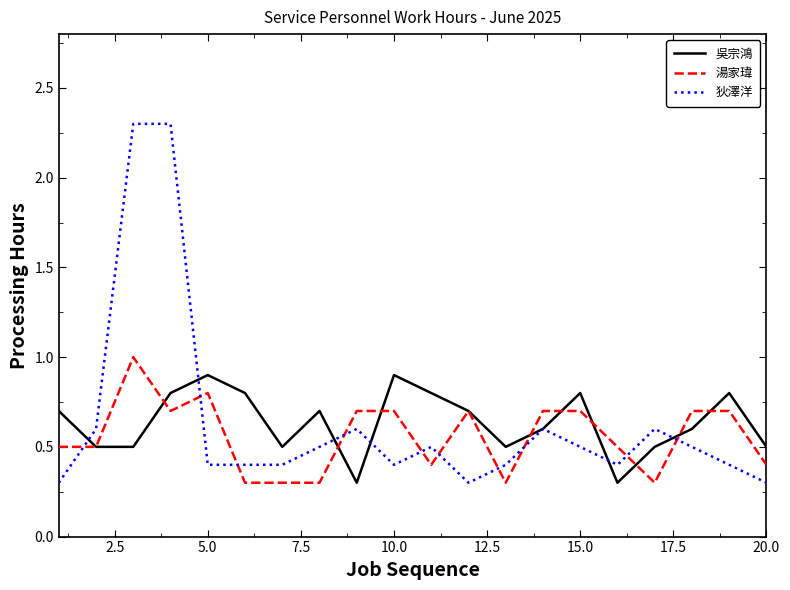

Which series ends up on top after the final intersection of 狄澤洋 and 湯家瑋?

湯家瑋